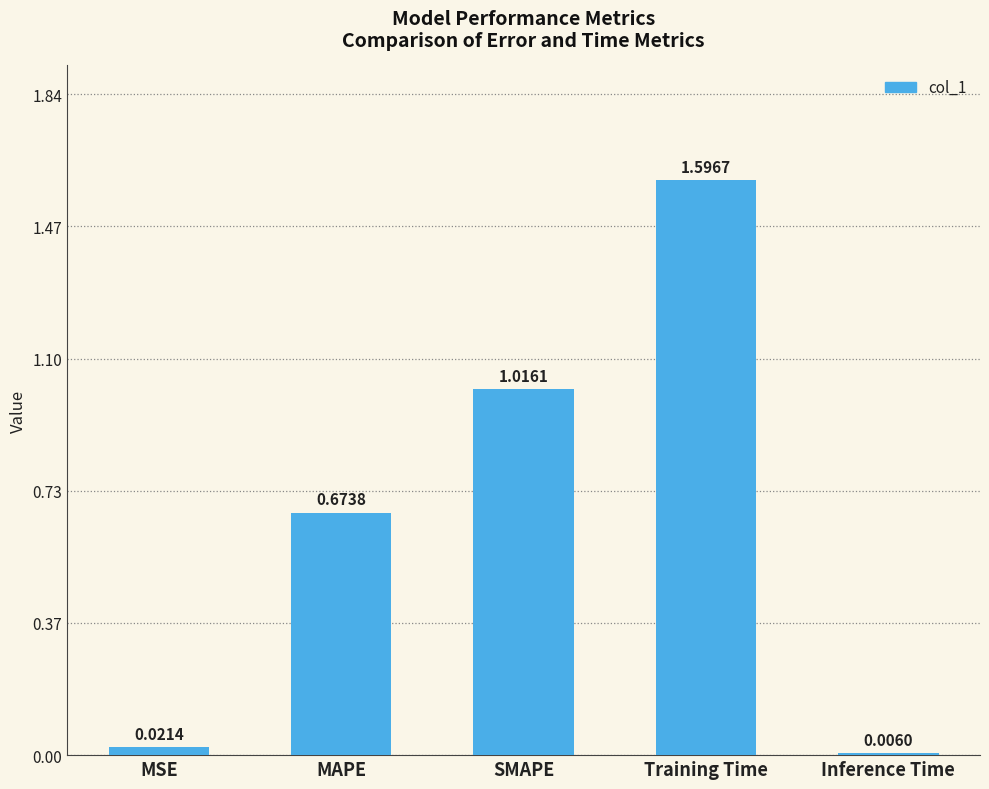

Rank the categories by value from highest to lowest.

Training Time, SMAPE, MAPE, MSE, Inference Time